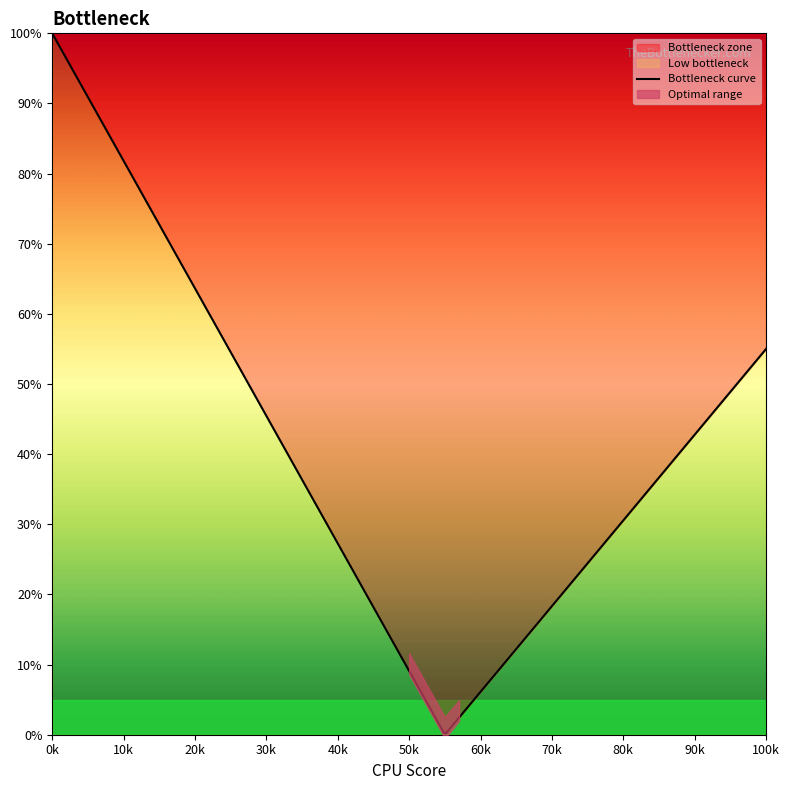

True or false: Background has more than 0 points higher than both neighbors.

False